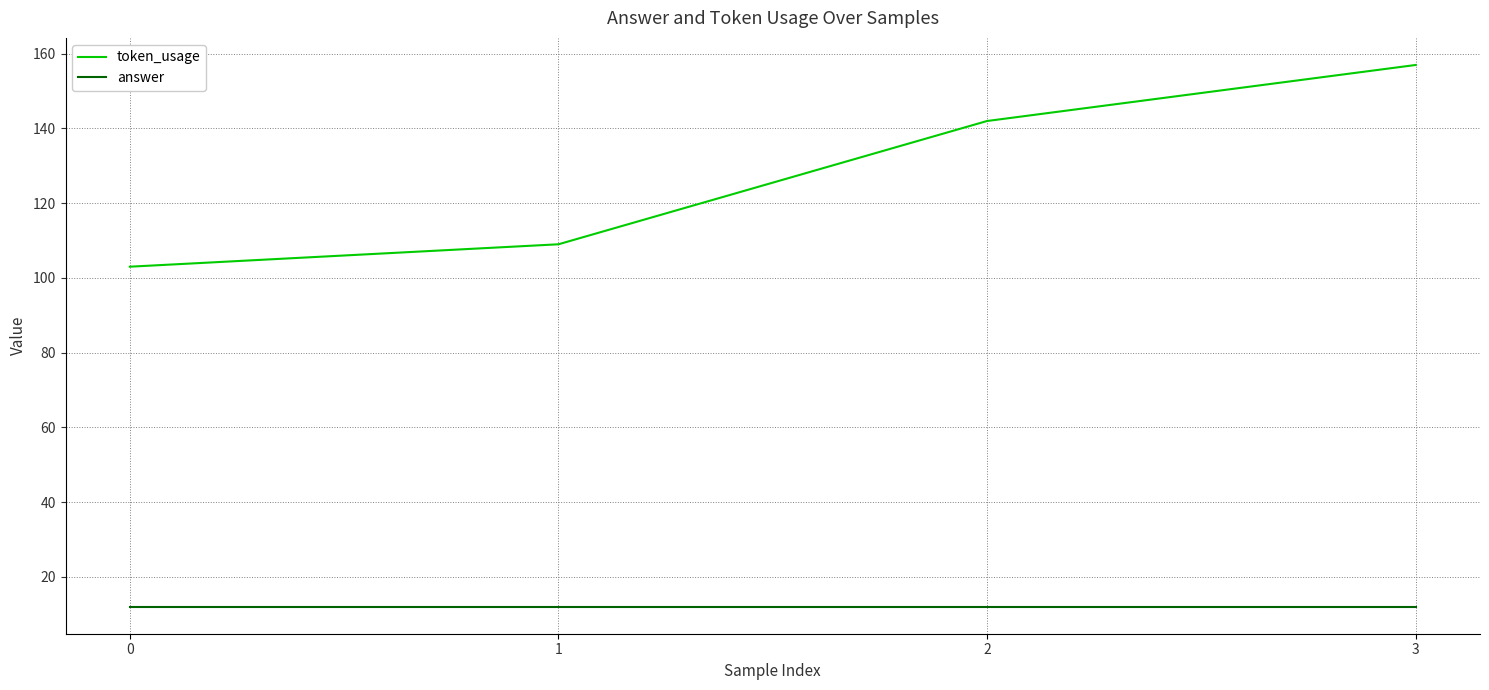

True or false: token_usage and answer intersect in this chart.

False